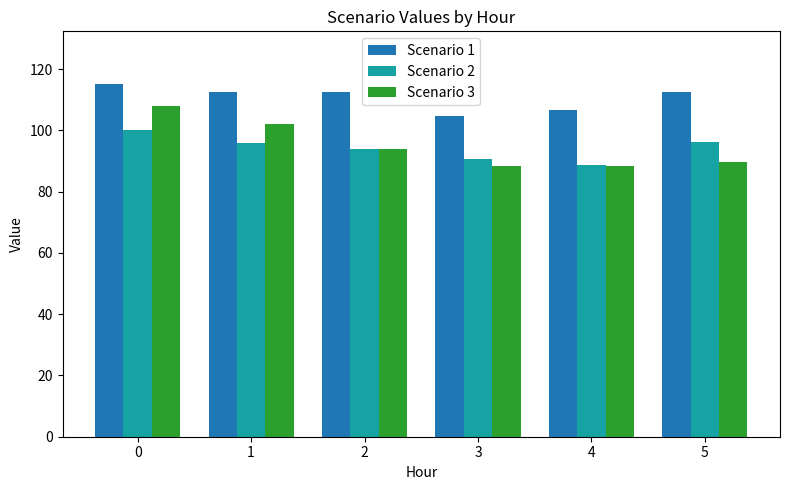

Is the value of Scenario 1 at 5 greater than the value of Scenario 2 at 0?

Yes